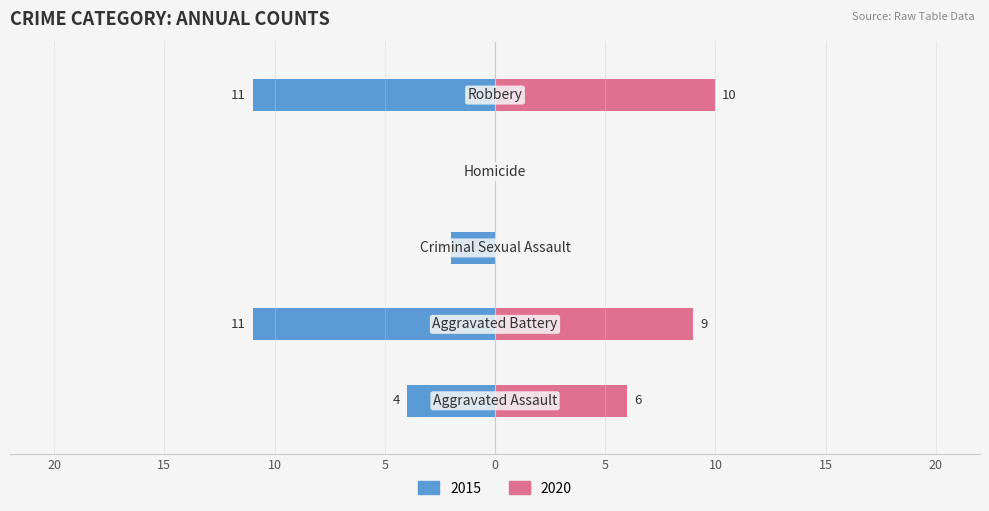

Does the chart contain stacked bars?

No